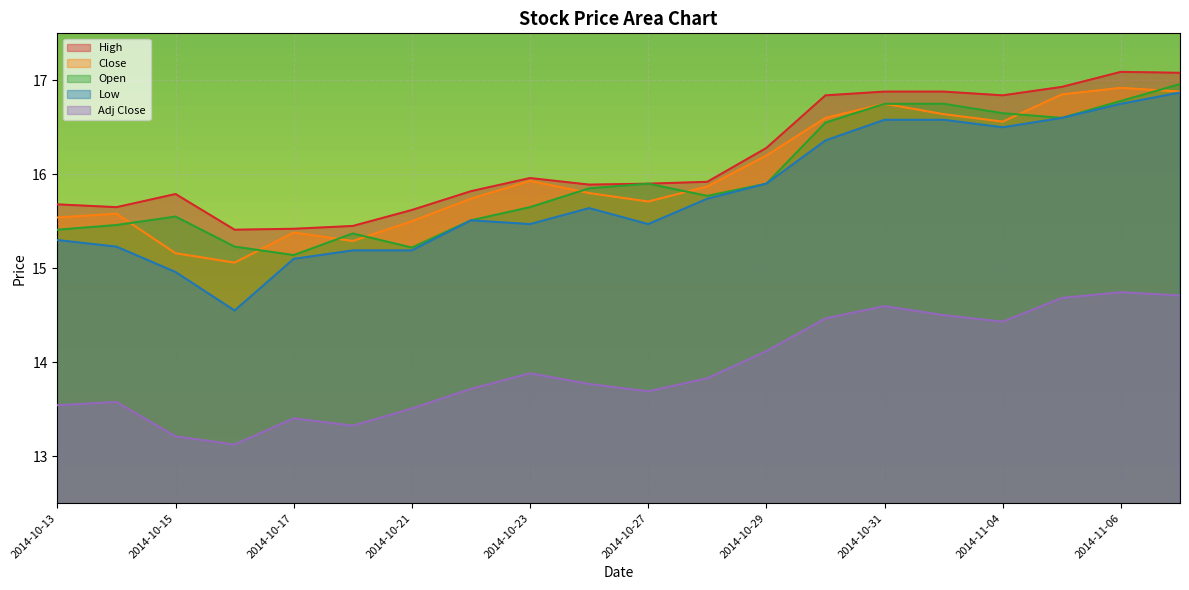

Reading right to left, extract all data points from this chart.

High: 2014-11-07=17.1	2014-11-06=17.1	2014-11-05=16.9	2014-11-04=16.8	2014-11-03=16.9	2014-10-31=16.9	2014-10-30=16.8	2014-10-29=16.3	2014-10-28=15.9	2014-10-27=15.9	2014-10-24=15.9	2014-10-23=16.0	2014-10-22=15.8	2014-10-21=15.6	2014-10-20=15.4	2014-10-17=15.4	2014-10-16=15.4	2014-10-15=15.8	2014-10-14=15.7	2014-10-13=15.7
Close: 2014-11-07=16.9	2014-11-06=16.9	2014-11-05=16.9	2014-11-04=16.6	2014-11-03=16.6	2014-10-31=16.8	2014-10-30=16.6	2014-10-29=16.2	2014-10-28=15.9	2014-10-27=15.7	2014-10-24=15.8	2014-10-23=15.9	2014-10-22=15.7	2014-10-21=15.5	2014-10-20=15.3	2014-10-17=15.4	2014-10-16=15.1	2014-10-15=15.2	2014-10-14=15.6	2014-10-13=15.5
Open: 2014-11-07=17.0	2014-11-06=16.8	2014-11-05=16.6	2014-11-04=16.6	2014-11-03=16.8	2014-10-31=16.8	2014-10-30=16.6	2014-10-29=15.9	2014-10-28=15.8	2014-10-27=15.9	2014-10-24=15.8	2014-10-23=15.7	2014-10-22=15.5	2014-10-21=15.2	2014-10-20=15.4	2014-10-17=15.1	2014-10-16=15.2	2014-10-15=15.6	2014-10-14=15.5	2014-10-13=15.4
Low: 2014-11-07=16.9	2014-11-06=16.8	2014-11-05=16.6	2014-11-04=16.5	2014-11-03=16.6	2014-10-31=16.6	2014-10-30=16.4	2014-10-29=15.9	2014-10-28=15.7	2014-10-27=15.5	2014-10-24=15.6	2014-10-23=15.5	2014-10-22=15.5	2014-10-21=15.2	2014-10-20=15.2	2014-10-17=15.1	2014-10-16=14.6	2014-10-15=15.0	2014-10-14=15.2	2014-10-13=15.3
Adj Close: 2014-11-07=14.7	2014-11-06=14.7	2014-11-05=14.7	2014-11-04=14.4	2014-11-03=14.5	2014-10-31=14.6	2014-10-30=14.5	2014-10-29=14.1	2014-10-28=13.8	2014-10-27=13.7	2014-10-24=13.8	2014-10-23=13.9	2014-10-22=13.7	2014-10-21=13.5	2014-10-20=13.3	2014-10-17=13.4	2014-10-16=13.1	2014-10-15=13.2	2014-10-14=13.6	2014-10-13=13.5